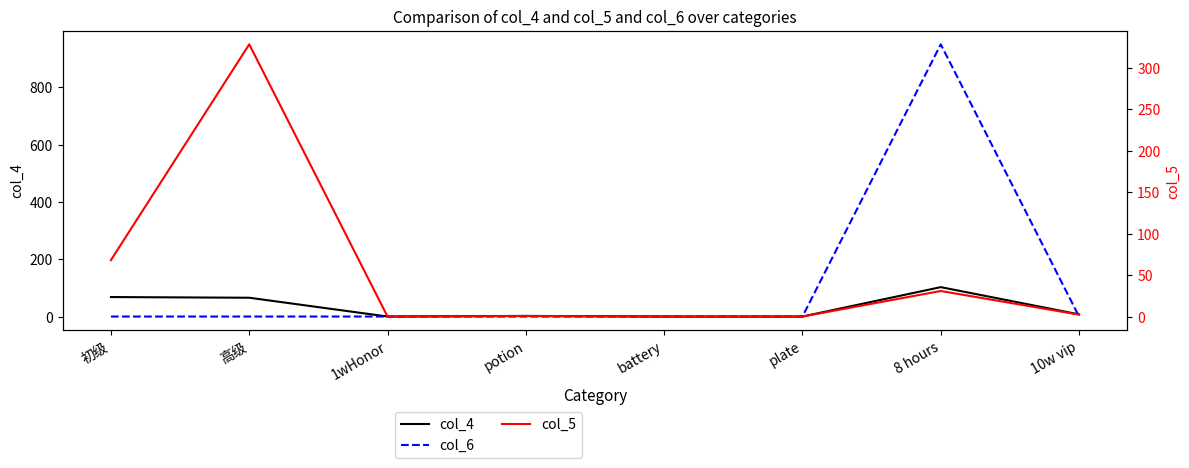

The col_5 series shows 3.2 at 10w vip. True or false?

False